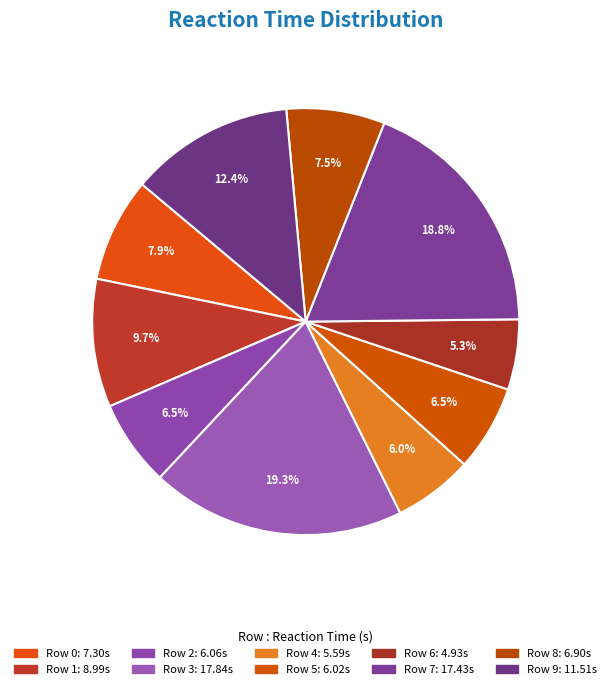

How many segments does this pie chart have?

10